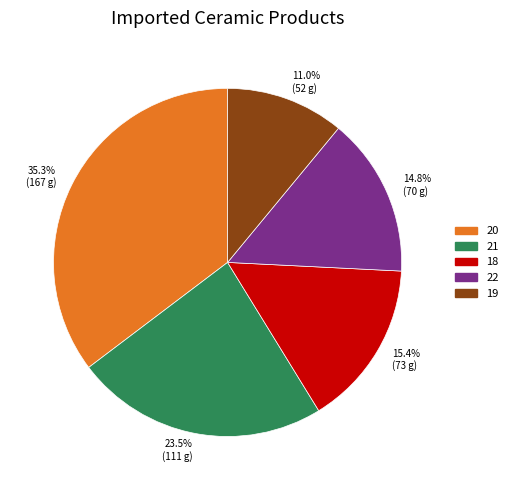

Is there a majority slice in this chart?

No